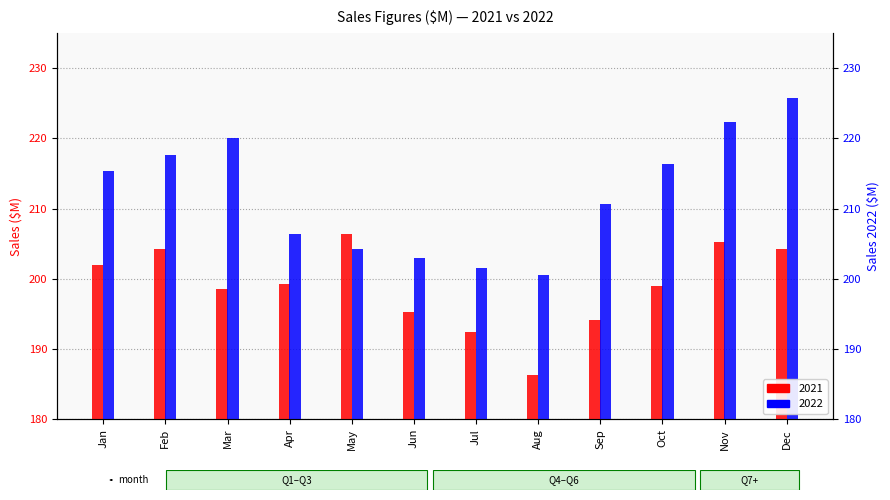

Which has a higher value, Mar or Dec?

Dec